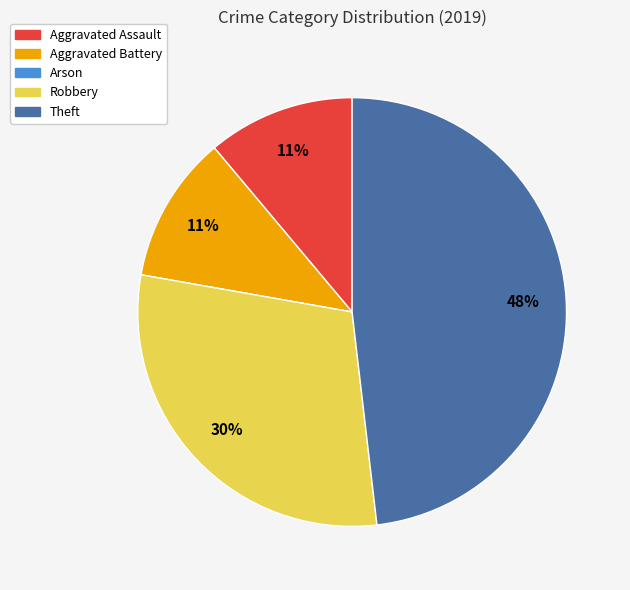

What percentage is the Aggravated Assault slice, to the nearest percent?

11%